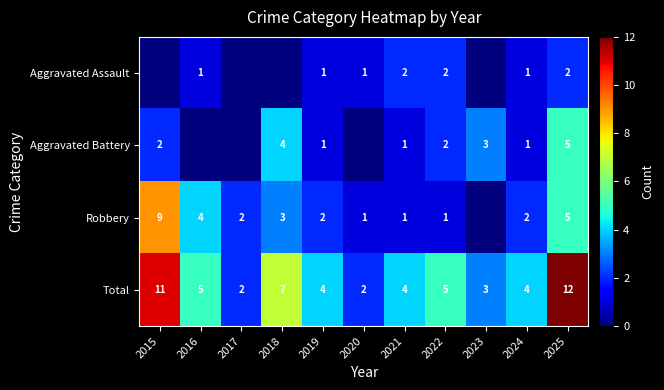

Between 2018 and 2017, which is larger?

2018